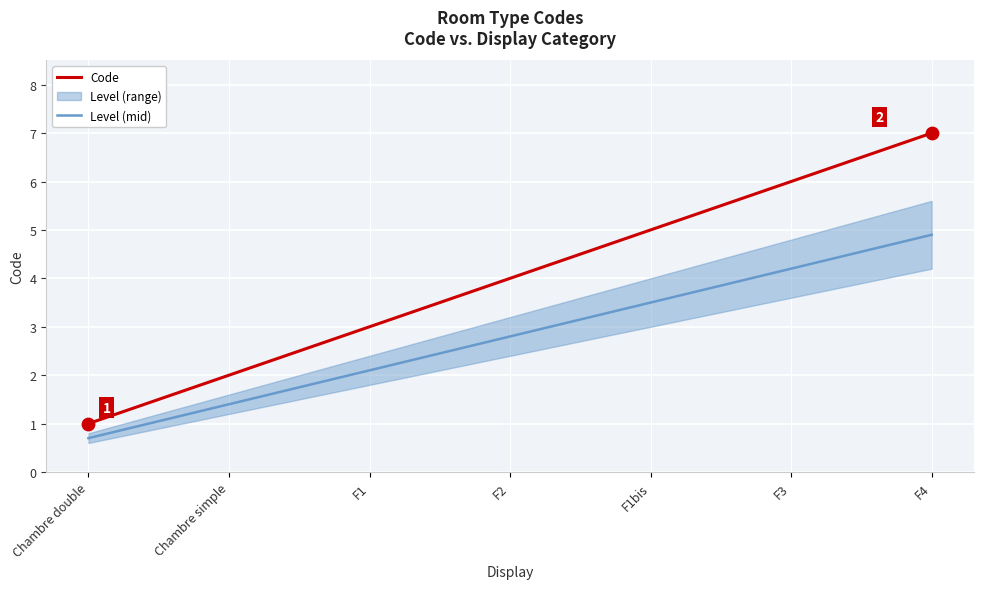

What is the total value across all series at F4?

11.9